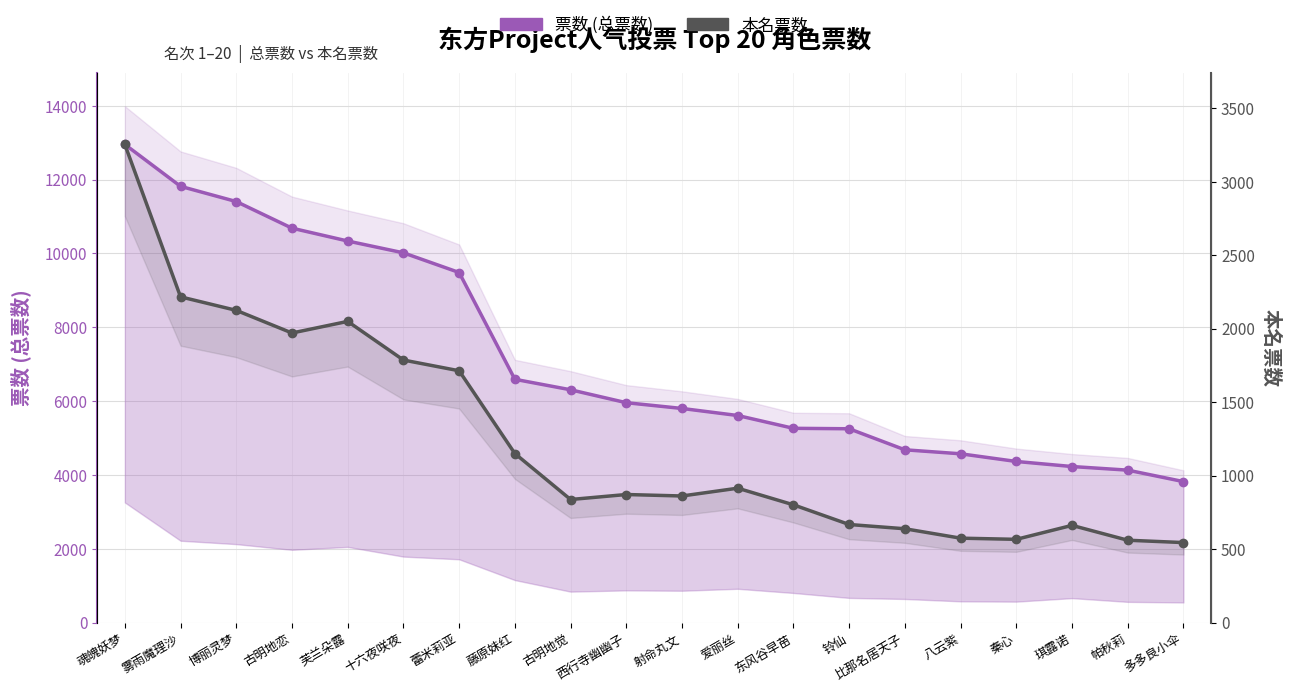

What is the label of the 13th point from the left?

东风谷早苗